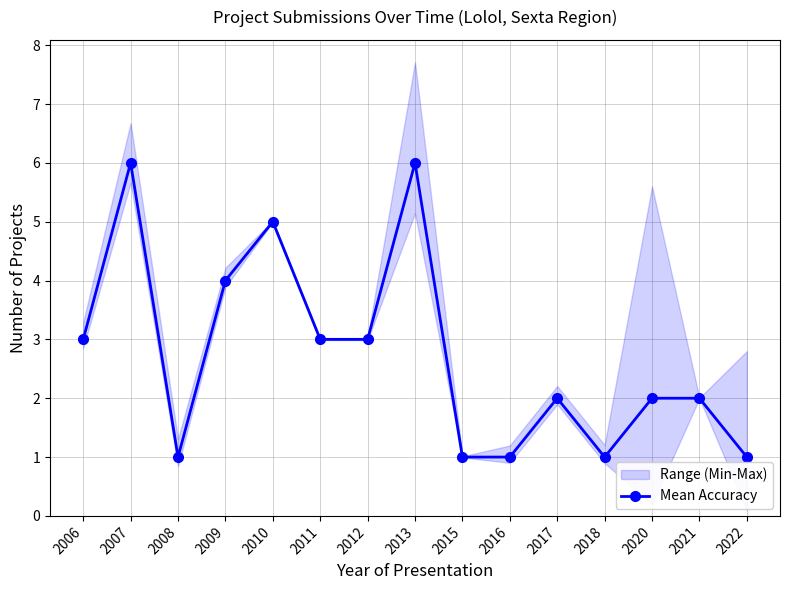

Count the values in the range 1 to 4.

12